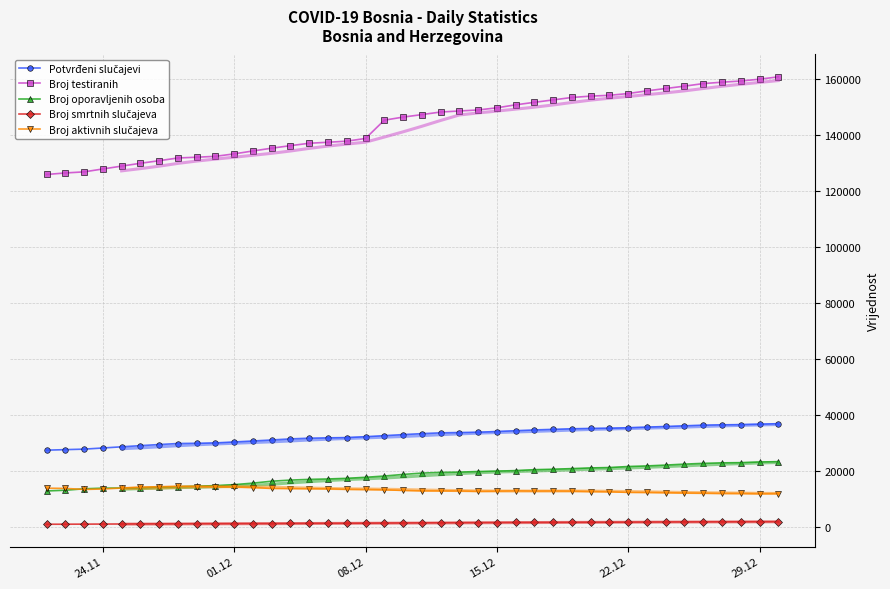

True or false: Broj testiranih and Broj oporavljenih osoba intersect in this chart.

False